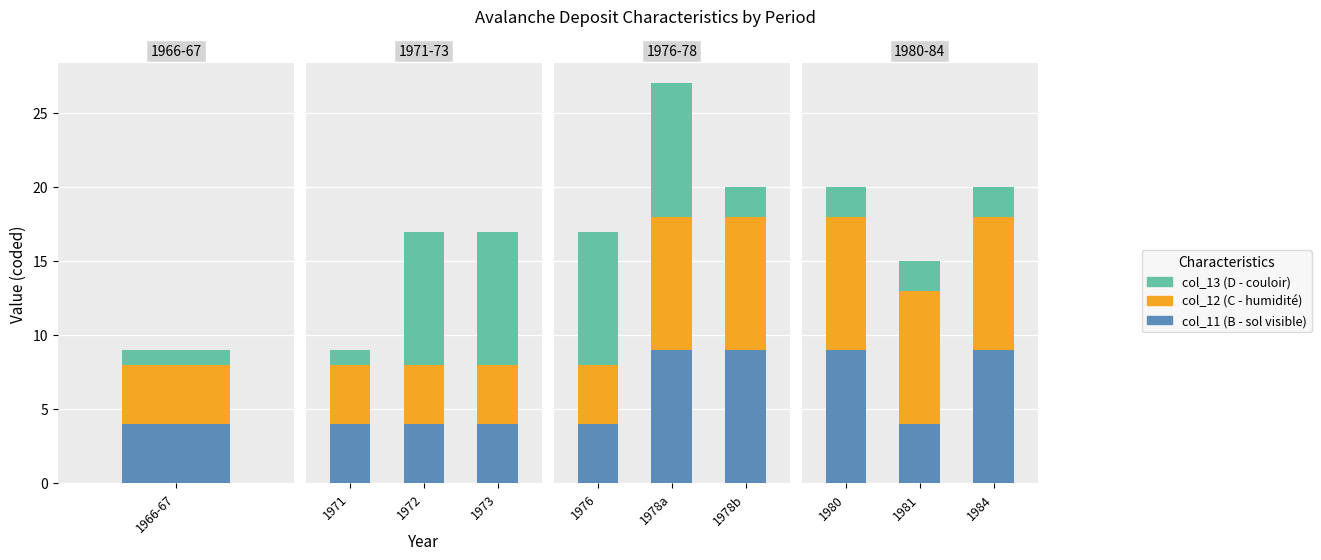

The value of col_12 (mid) at 1984 is 9. True or false?

True